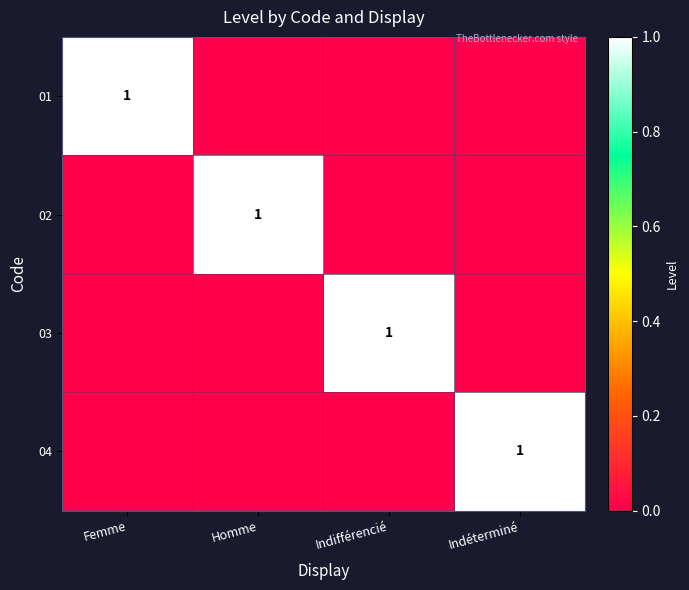

What is the difference between the maximum and minimum values in the 02 series?

1